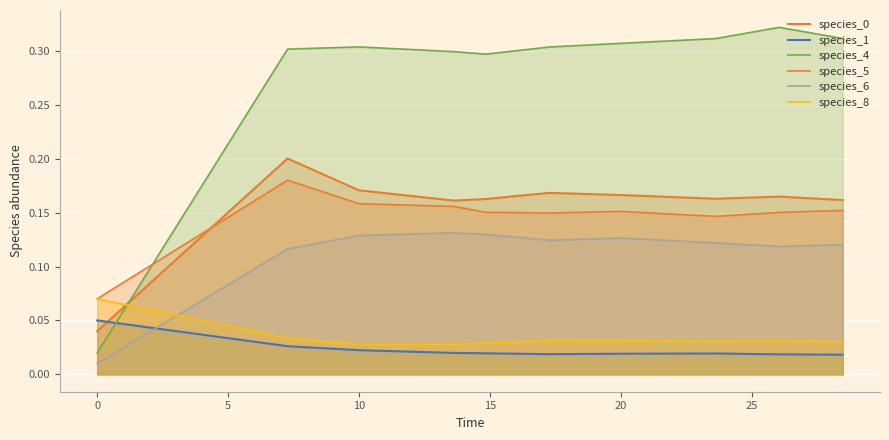

How many interior local valleys does the species_4 series have?

1